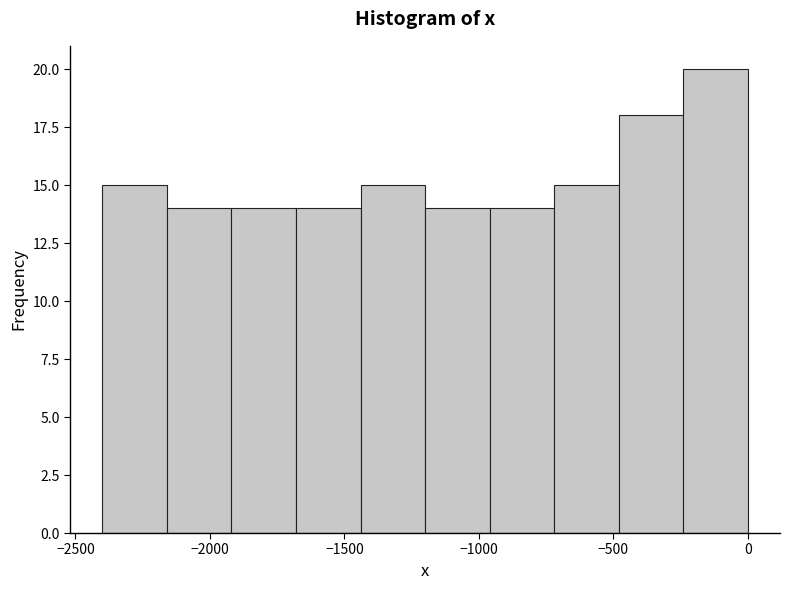

What is the height of the bar covering -2400 to -2160 on the x-axis? Neither the bar edges nor the heights are printed on the chart, so give them approximately, as read against the axes.

15